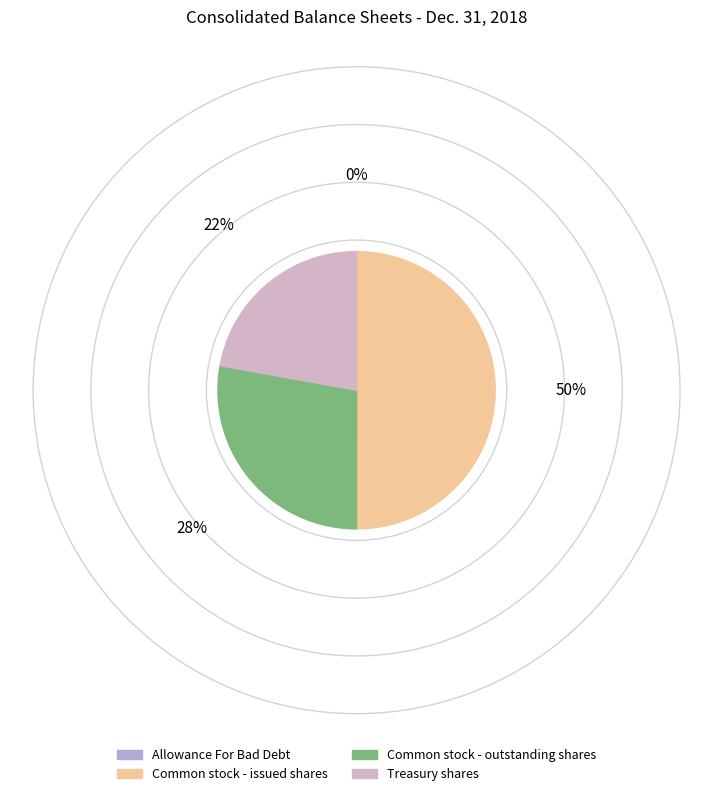

Is Common stock - outstanding shares the majority of the pie?

No